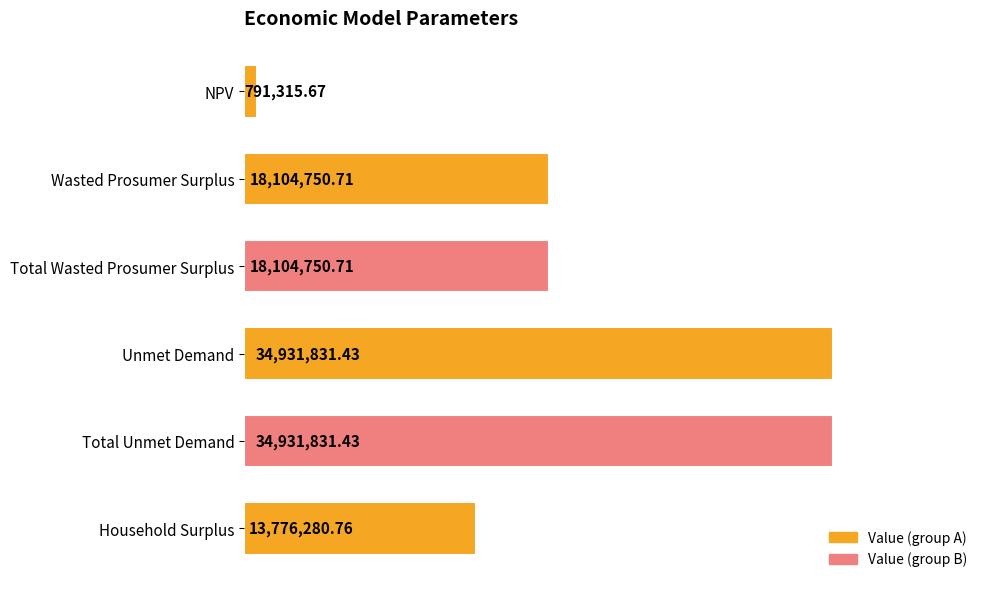

Does the chart contain any negative values?

No